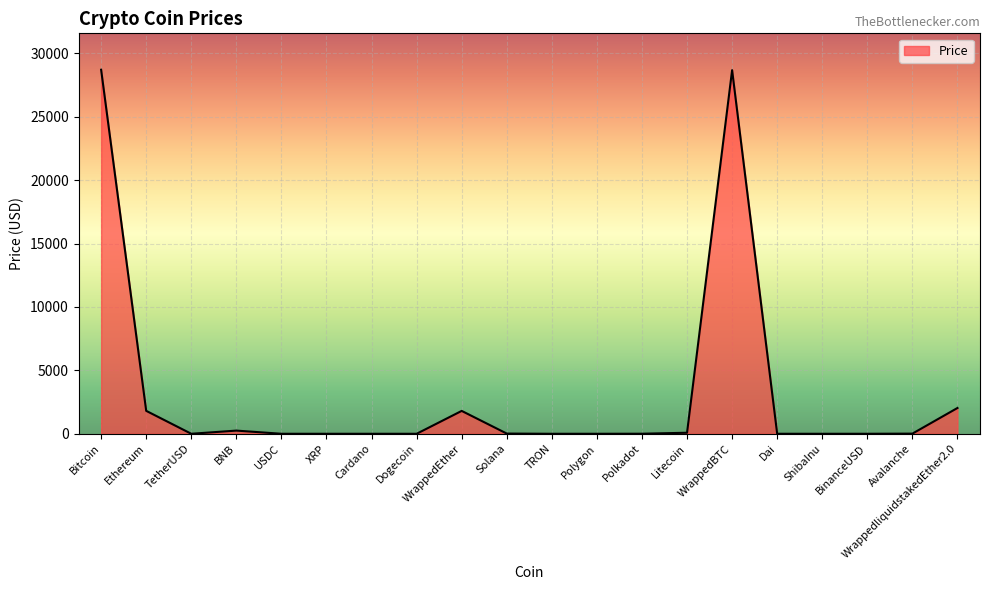

What is the difference between the values at Solana and Cardano?

16.5